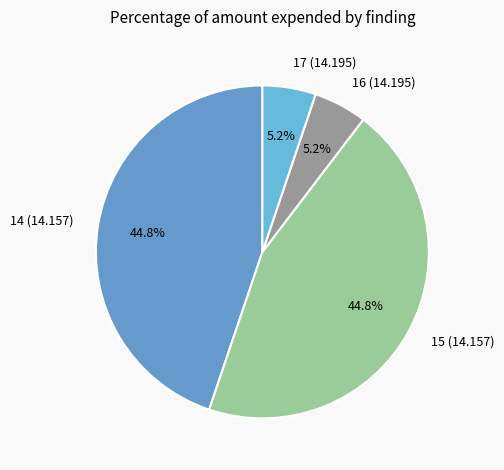

To the nearest percent, what portion does 16 (14.195) represent?

5%